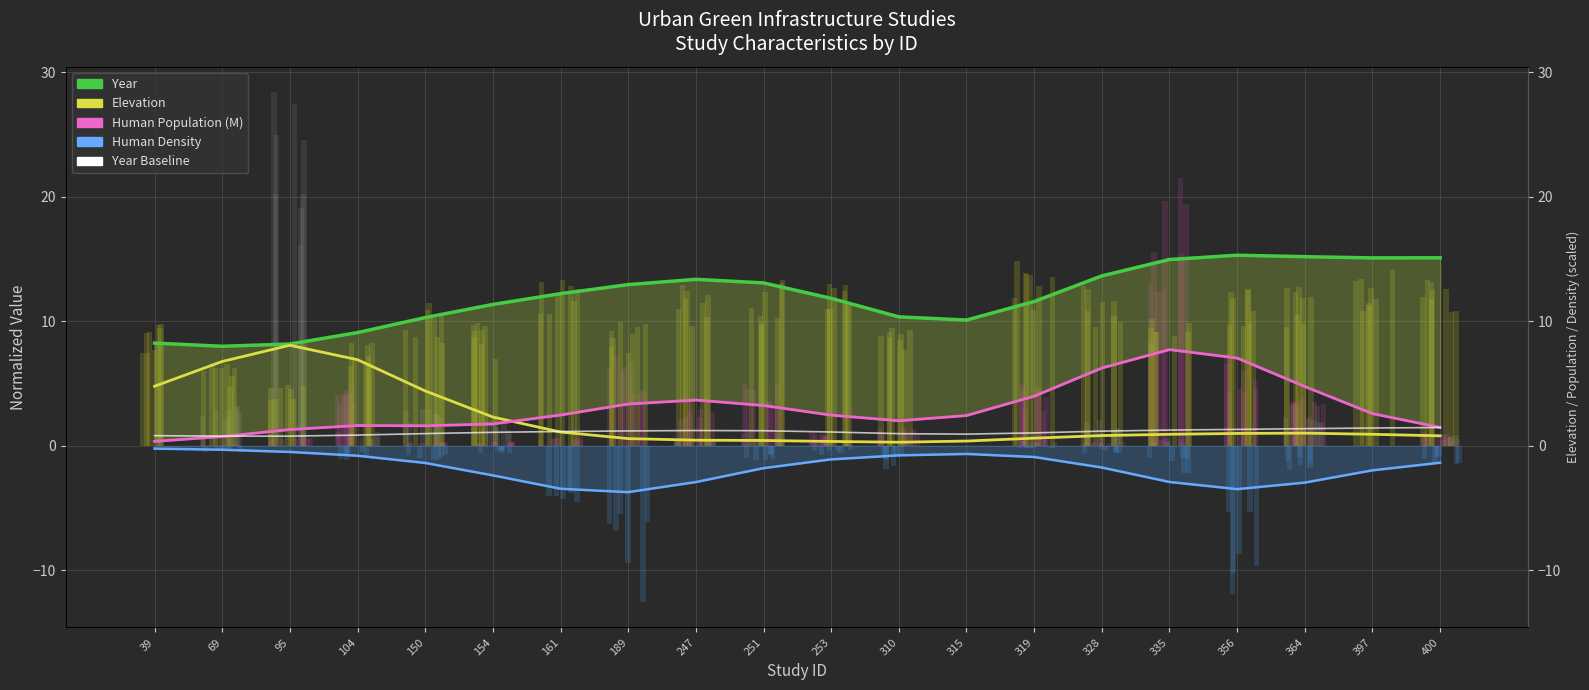

Is the value of Human Population (M) at 189 greater than the value of Year (normalized) at 150?

No